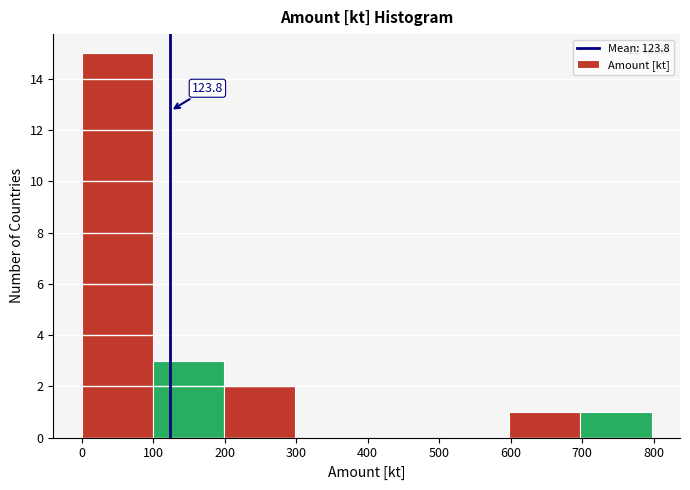

Over which range of the x-axis is the bar tallest?

0 to 100